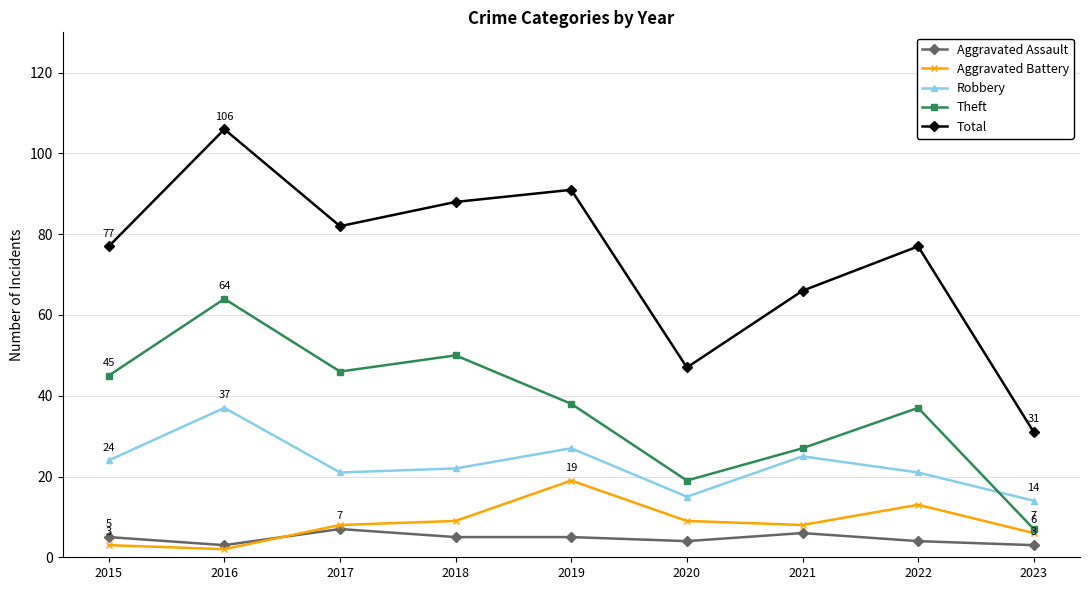

At which category is the sum across all series the highest?

2016